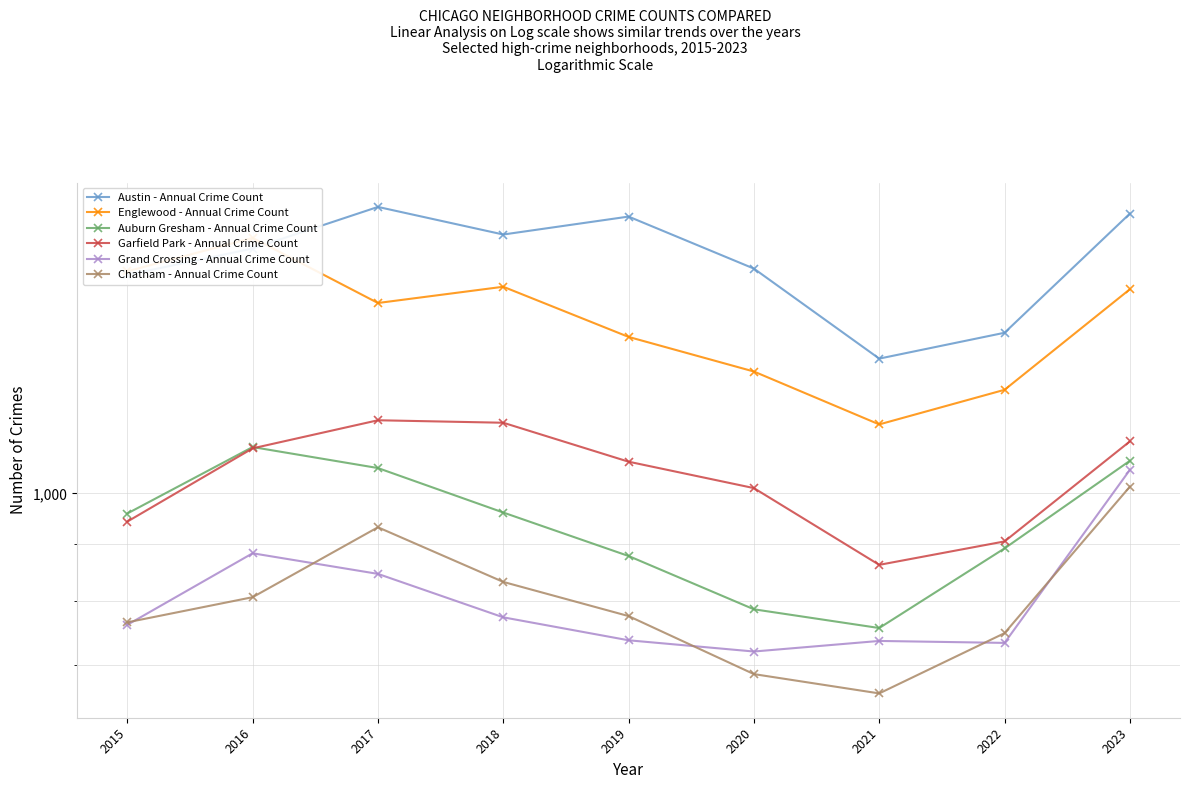

What is the value of the Grand Crossing - Annual Crime Count point at the 3rd from the left?

846